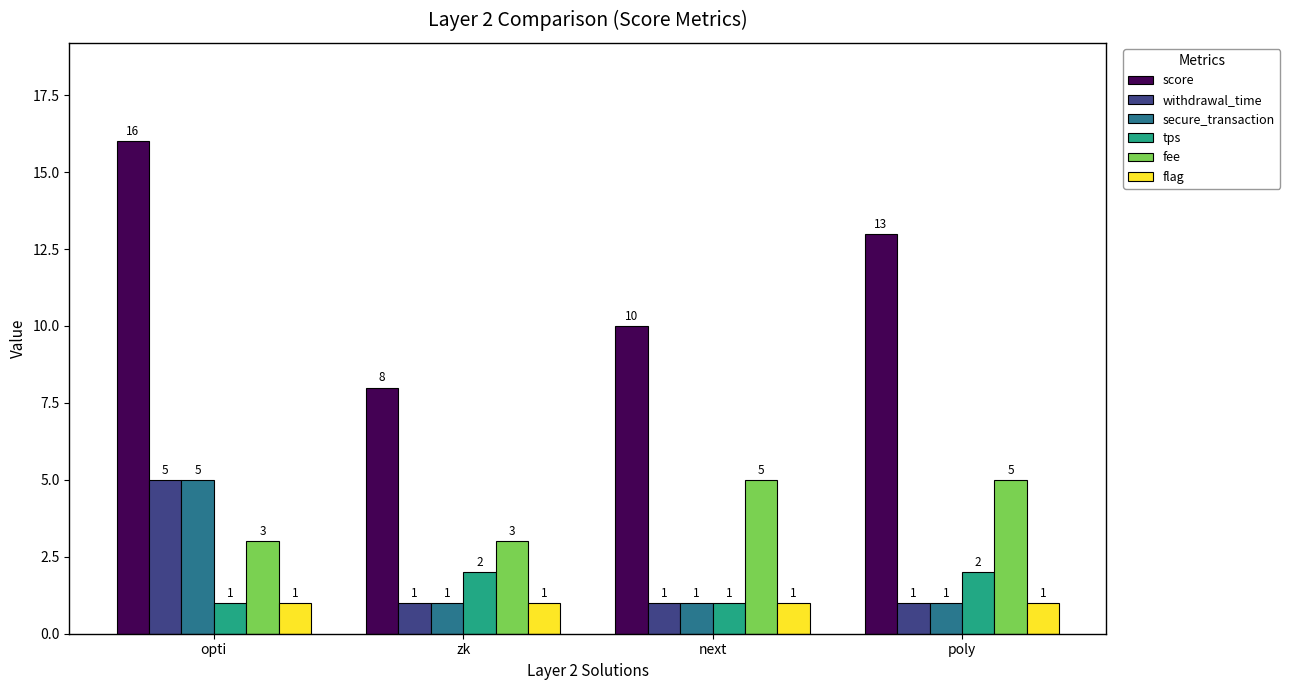

What is the smallest value displayed?

1